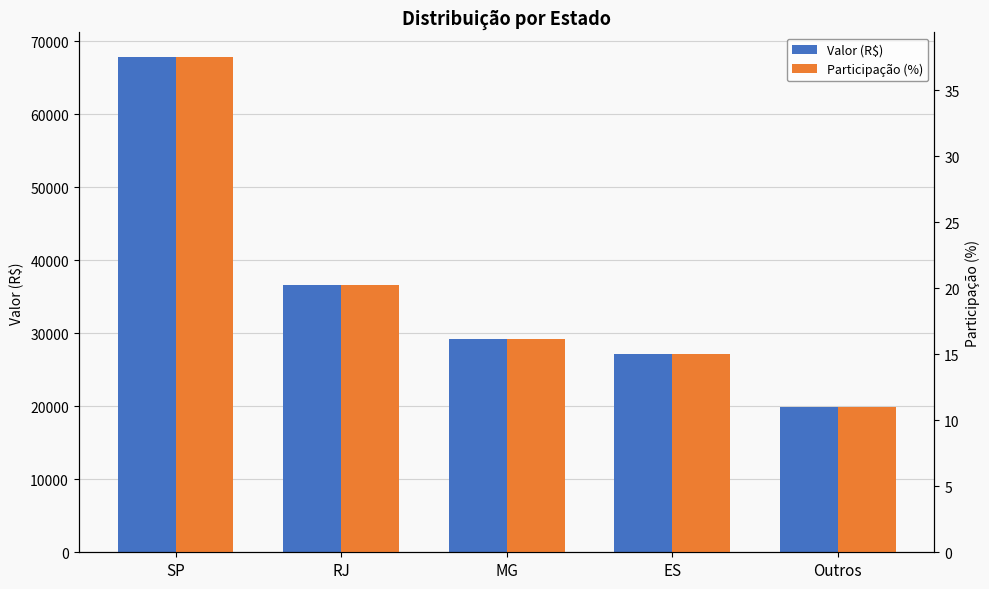

At which category is the sum across all series the highest?

SP